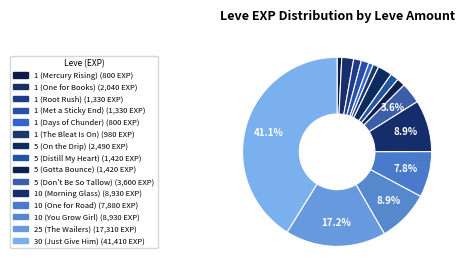

What portion of the pie excludes 10 (Morning Glass)?

91.1%